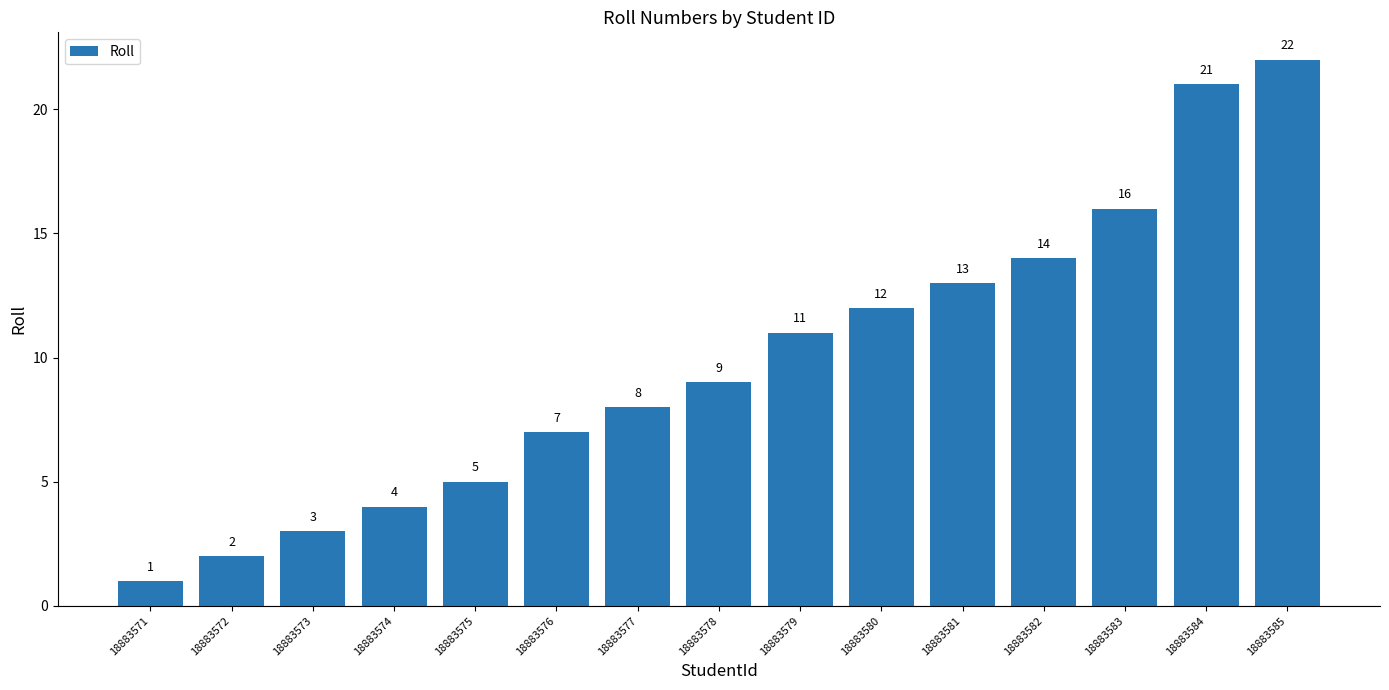

What value does the data have at 18883584, to the nearest 10?

20